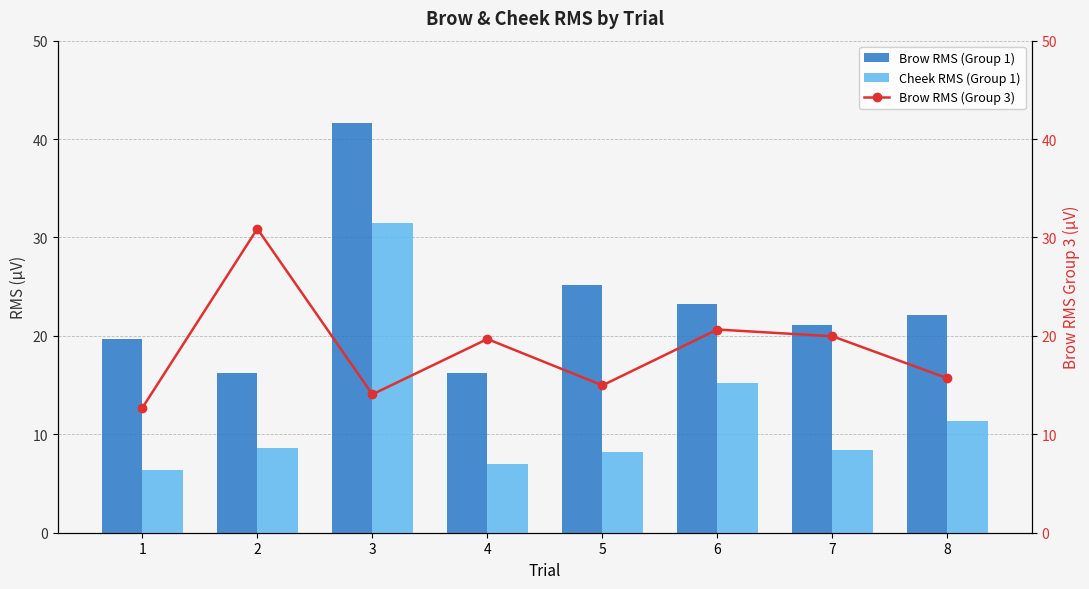

What is the difference between the maximum and minimum values in the Cheek RMS (Group 1) series?

25.1